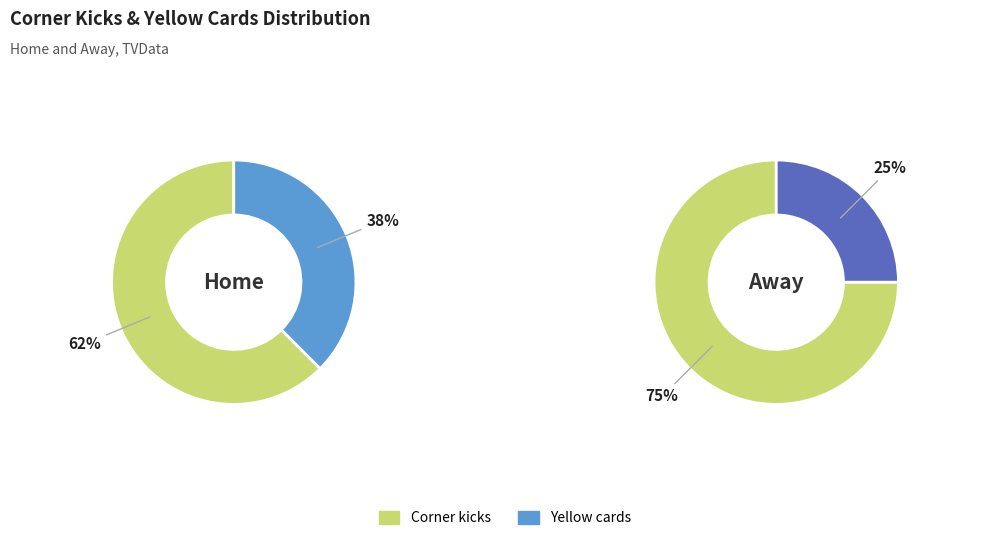

True or false: Yellow cards accounts for 27% of the total.

False